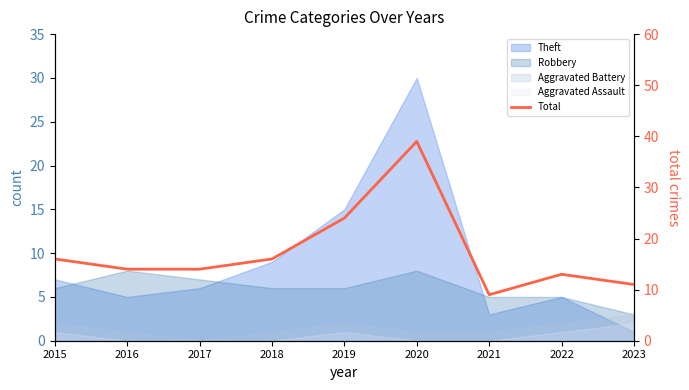

What is the sum of all values?

156